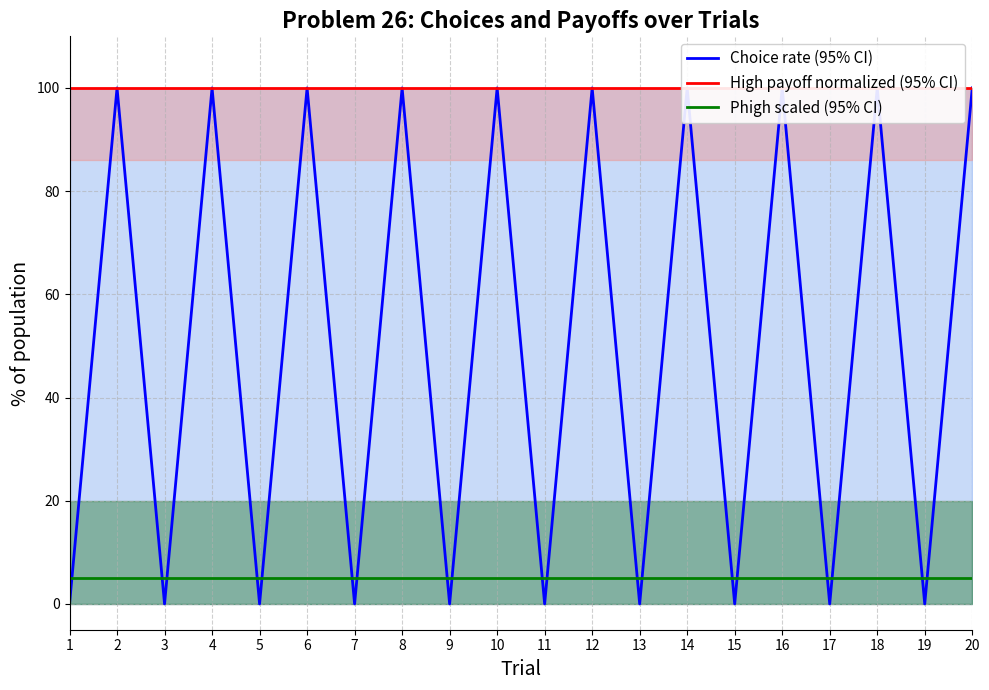

Which has a higher value, 6 or 15?

6